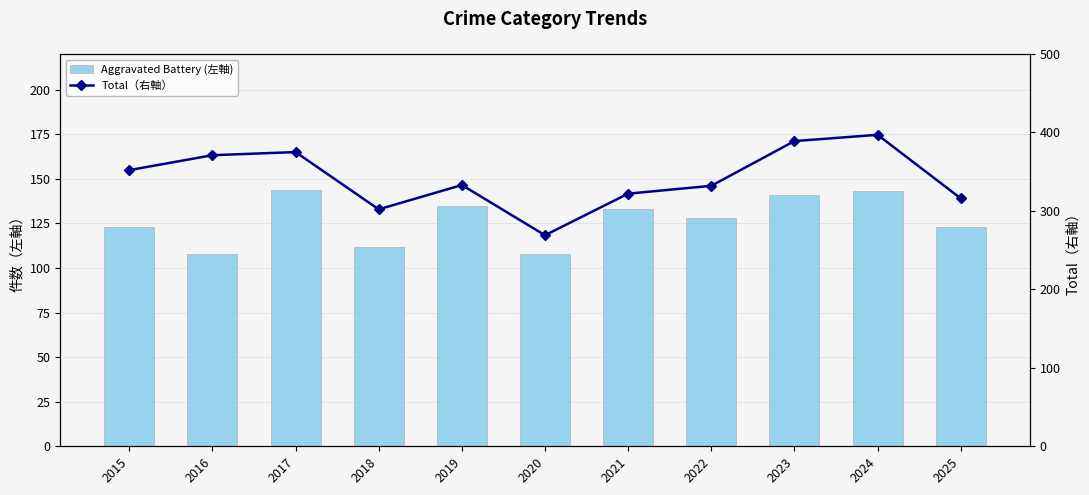

What is the sum of the Aggravated Battery (左軸) values at 2024 and 2018?

255